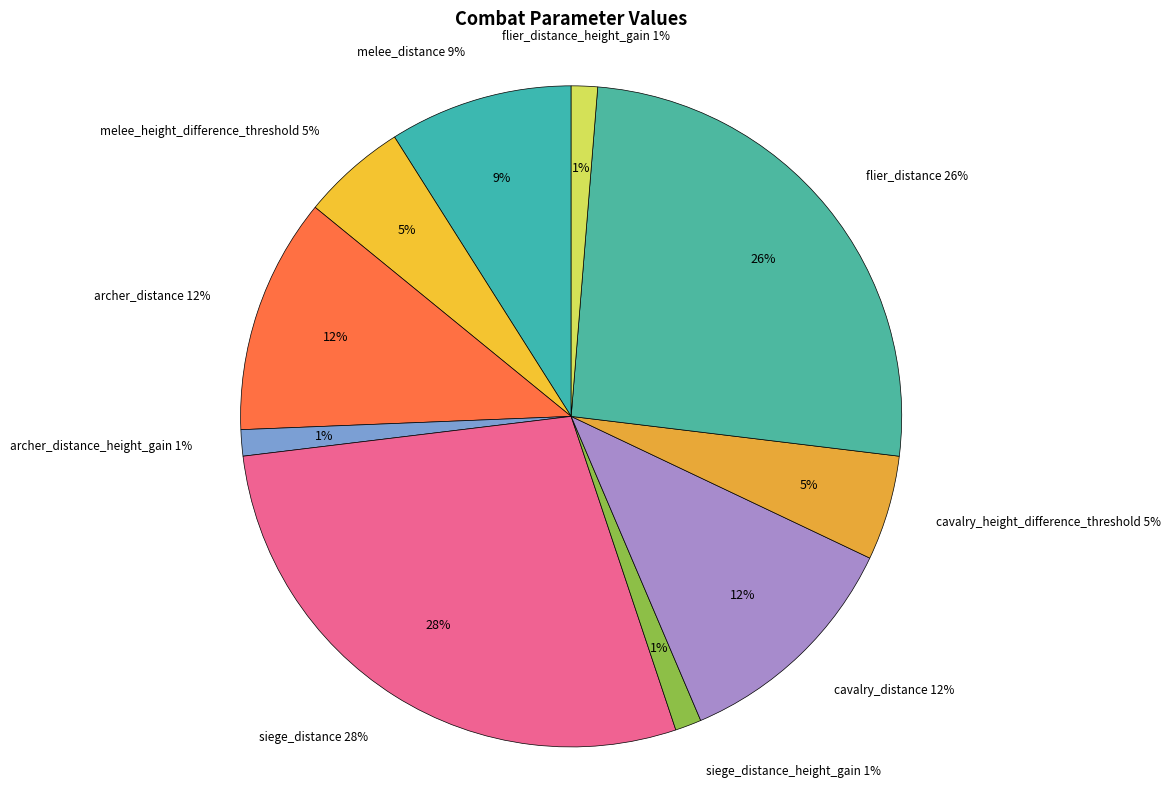

True or false: cavalry_height_difference_threshold accounts for 5% of the total.

True